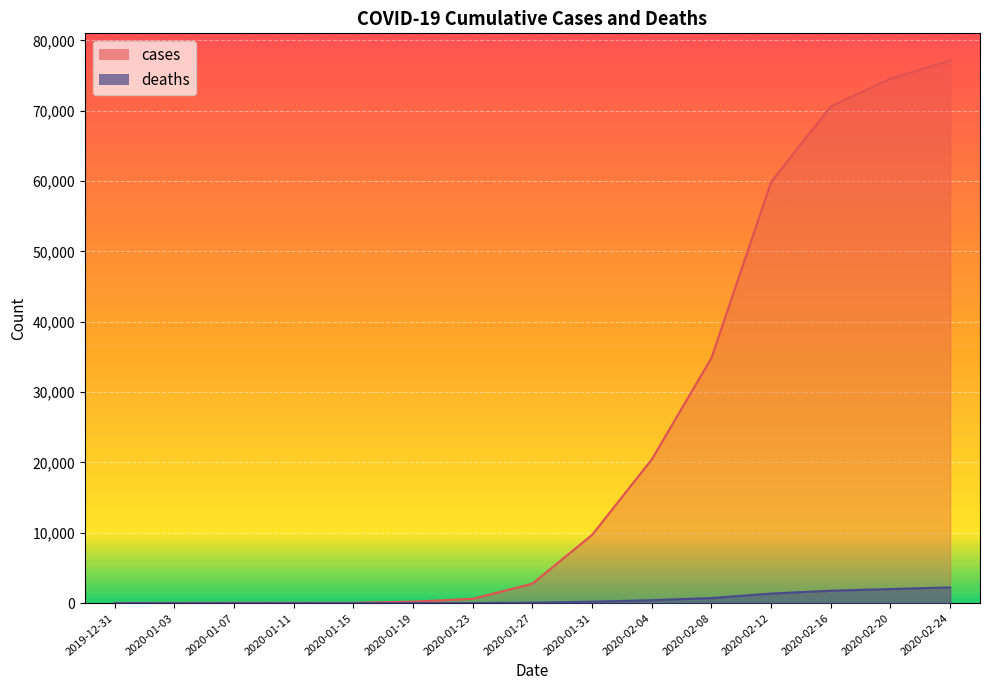

What is the minimum value for cases?

27